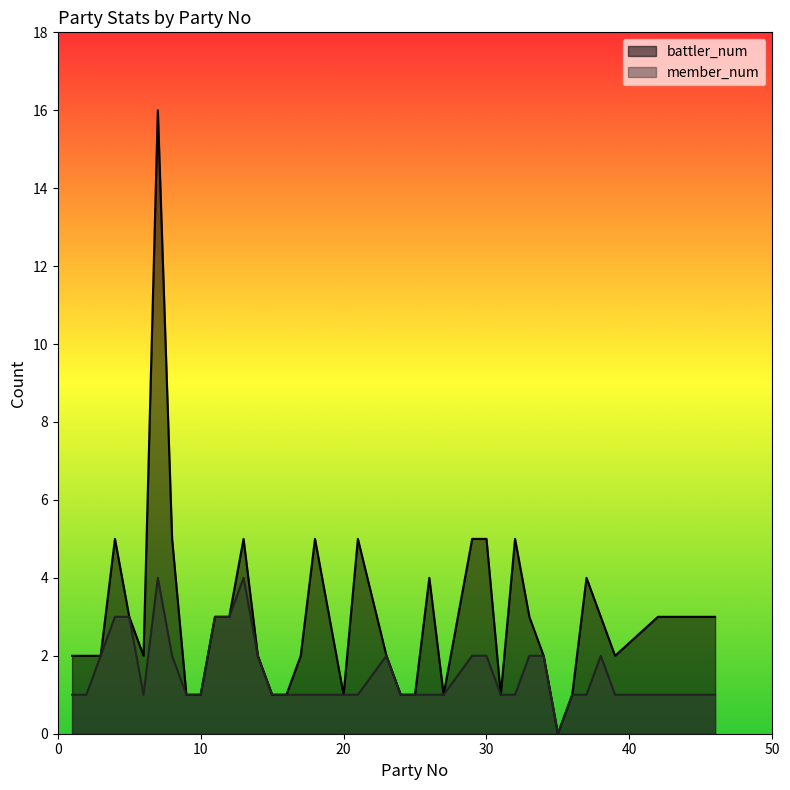

Which has a higher value, 4 or 31?

4